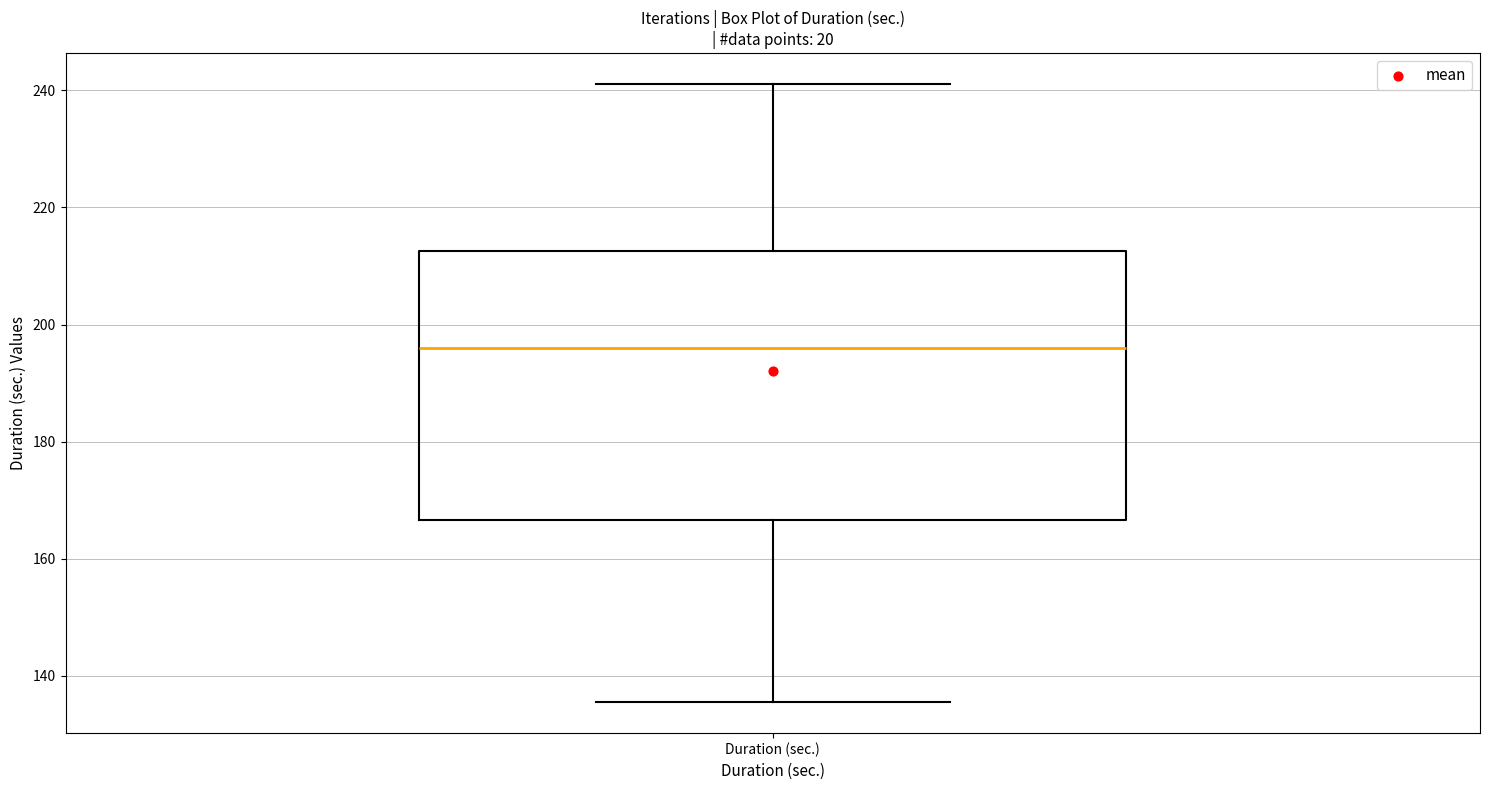

Read this box plot against the y-axis: the position of the median line, the range covered by the box, and the ends of both whiskers. The values are not printed on the chart, so give them approximately, as read against the axis.

median 196, box 166 to 212, whiskers 136 to 242